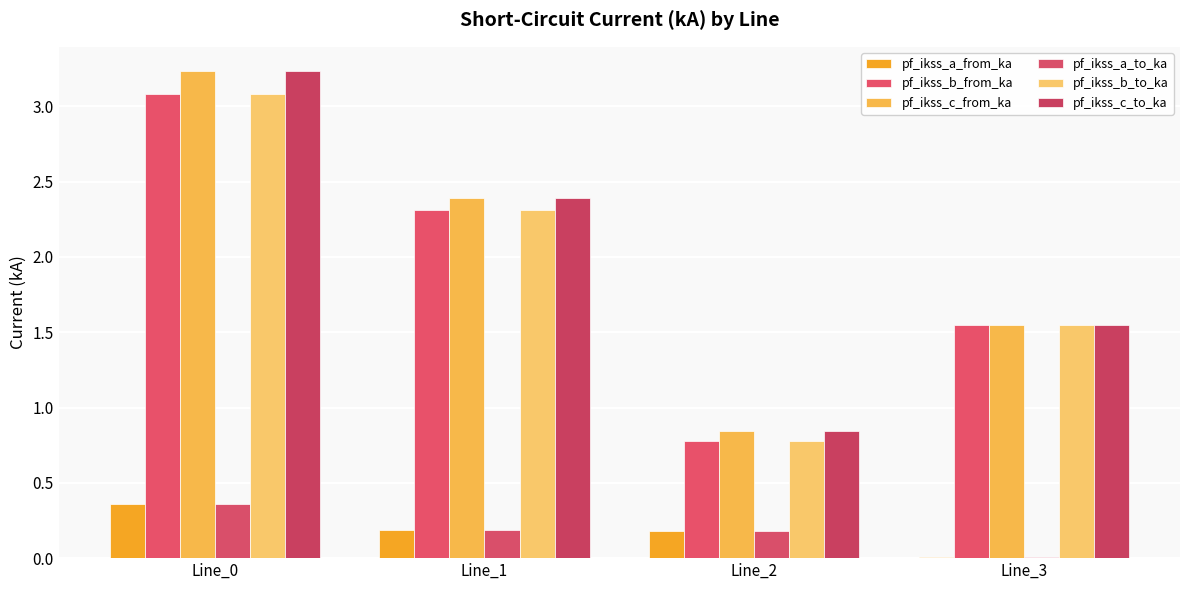

What is the spread (max minus min) of values at Line_3?

1.5